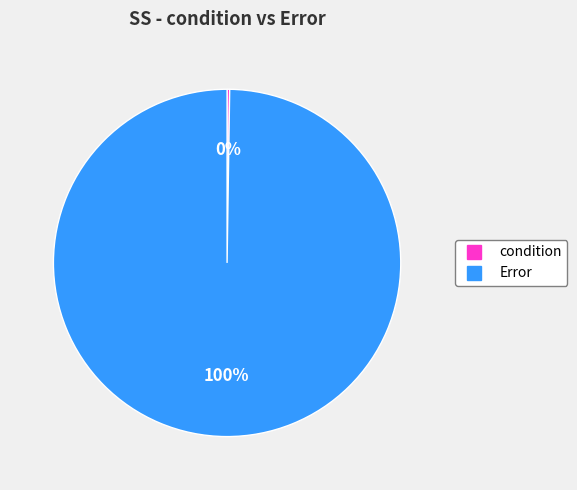

True or false: Error accounts for 94% of the total.

False